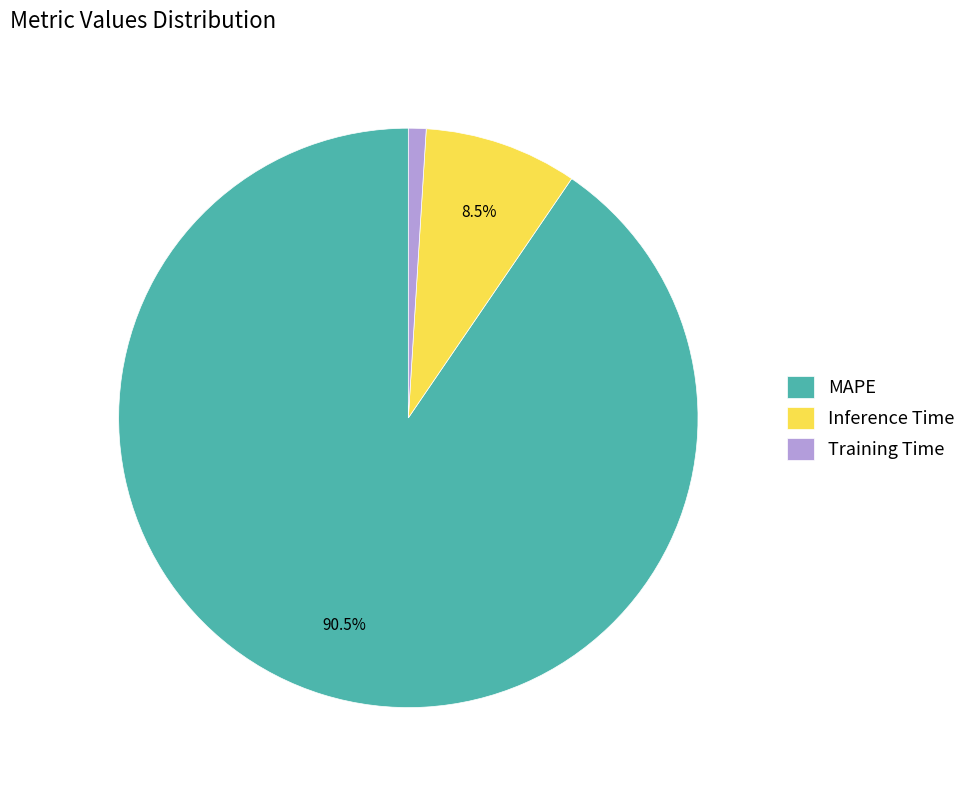

Which category has the biggest portion of the pie?

MAPE